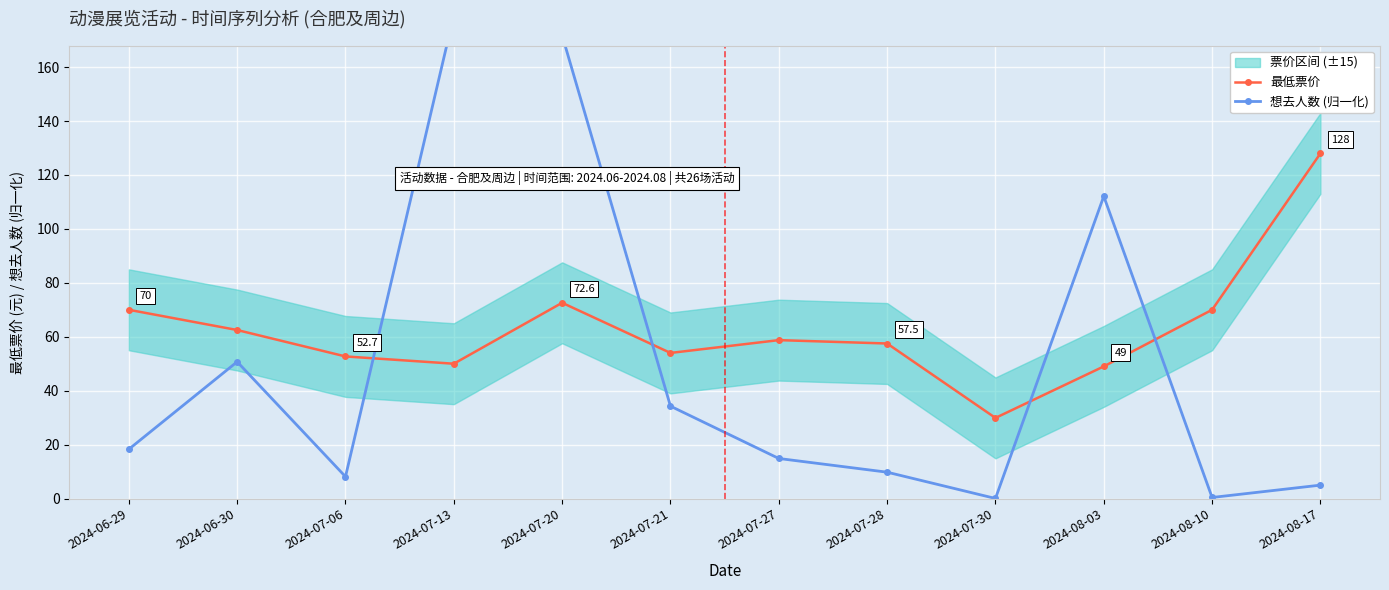

Where is 想去人数 (归一化) nearest to the value 89?

2024-08-03